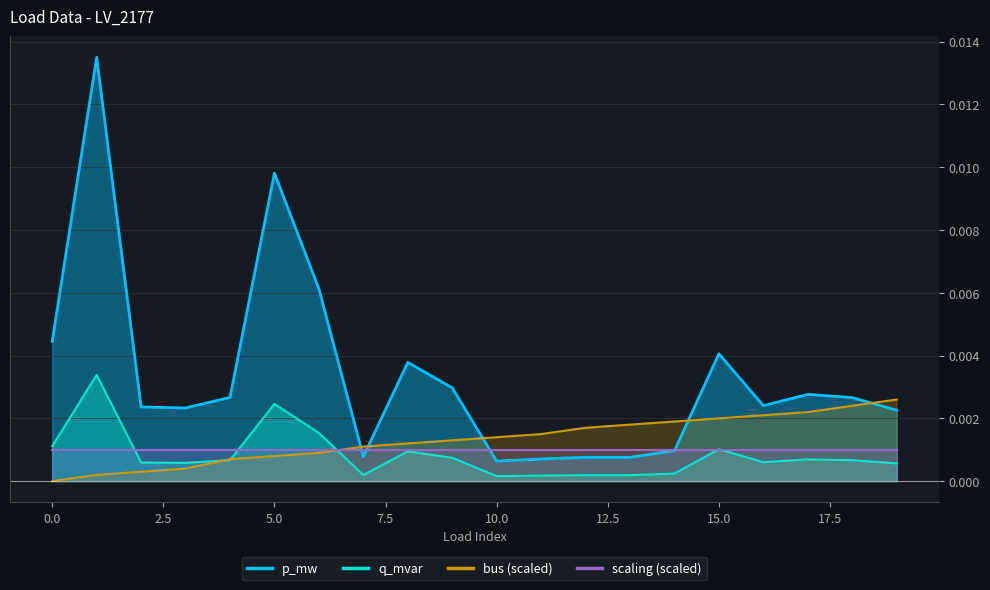

True or false: p_mw and q_mvar cross at least once.

False